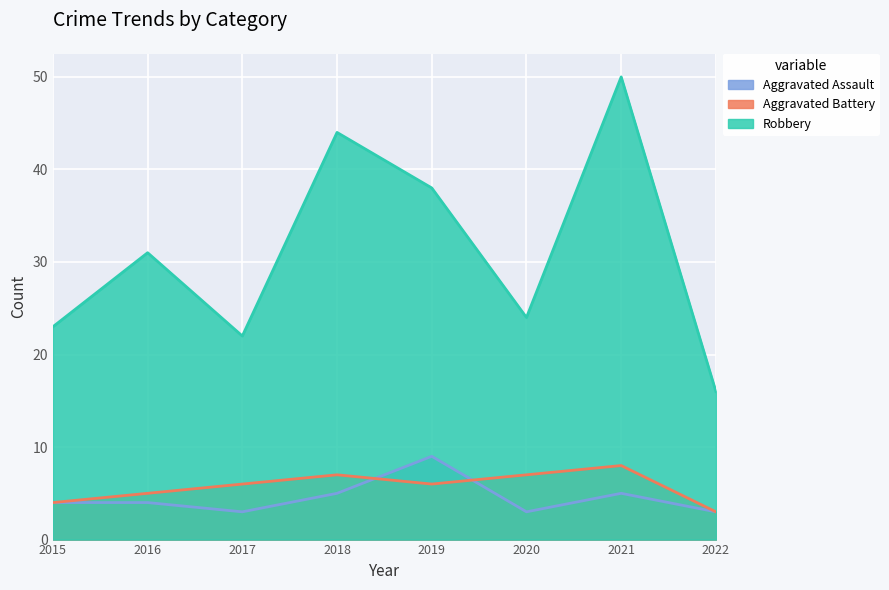

What is the total value across all series at 2015?

31